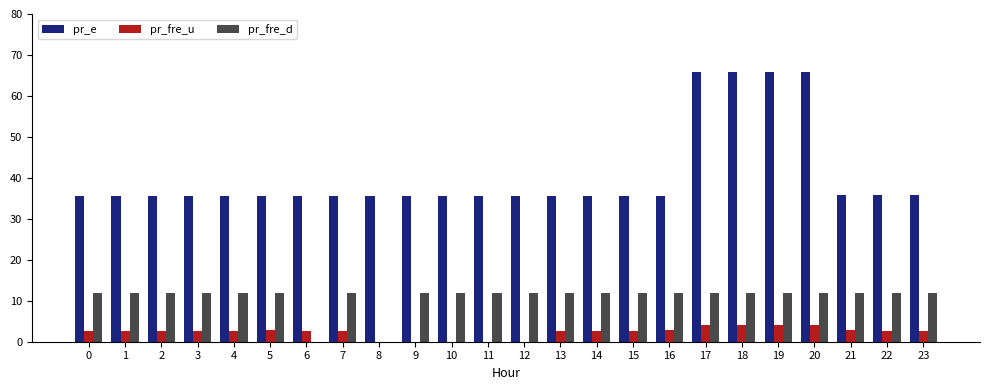

What is the sum of all pr_fre_u values?

56.8